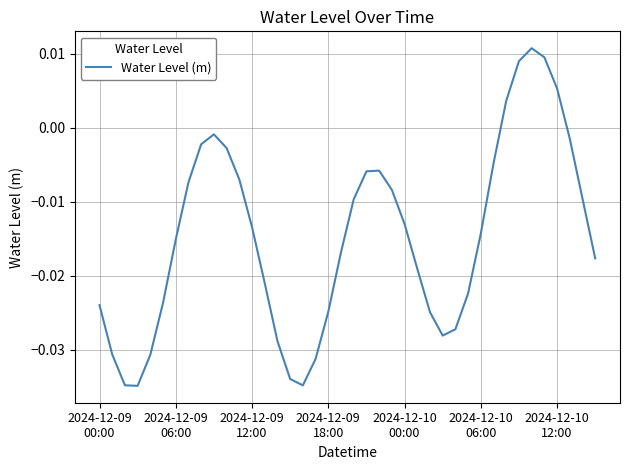

How many values are above zero?

5